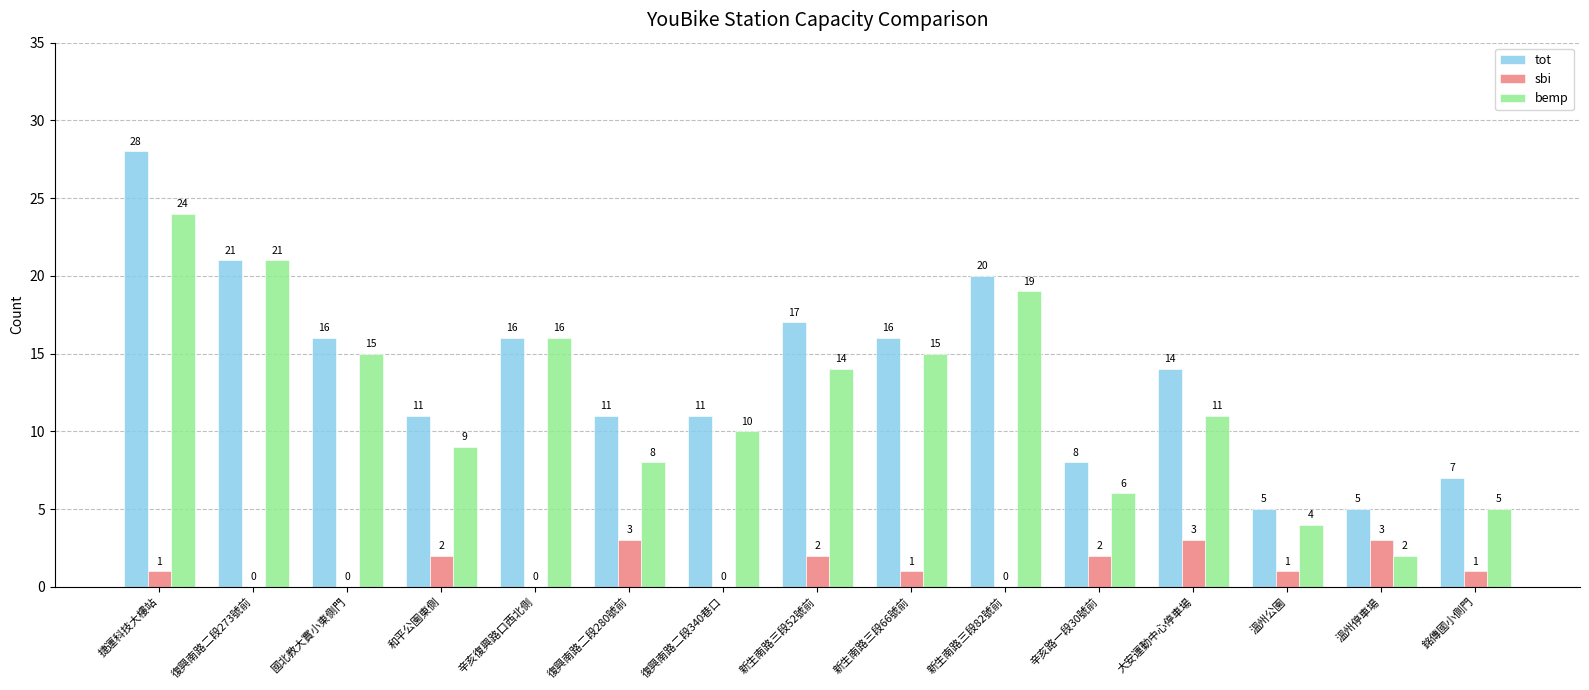

At which category is the sum across all series the highest?

捷運科技大樓站